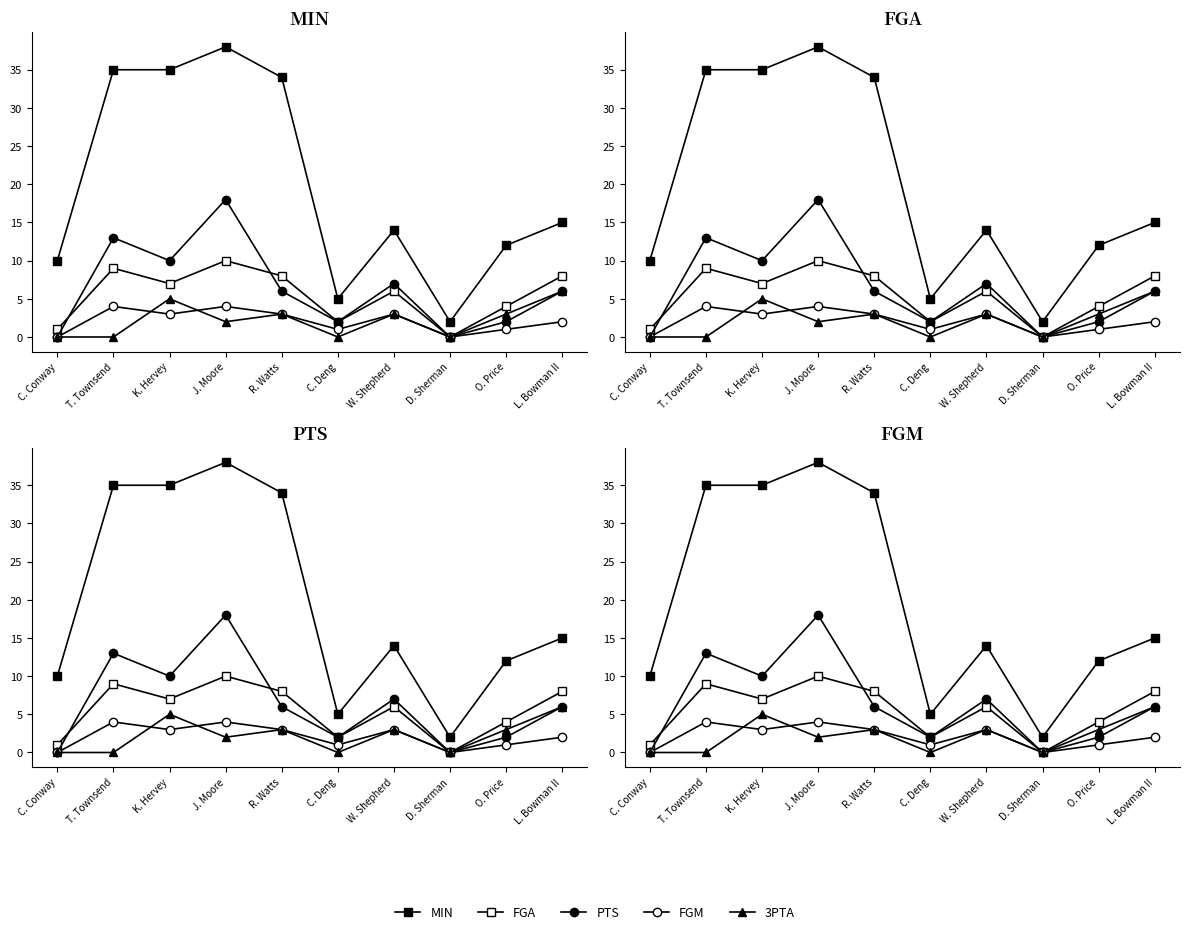

In FGM, how many points are higher than both neighbors (excluding endpoints)?

3